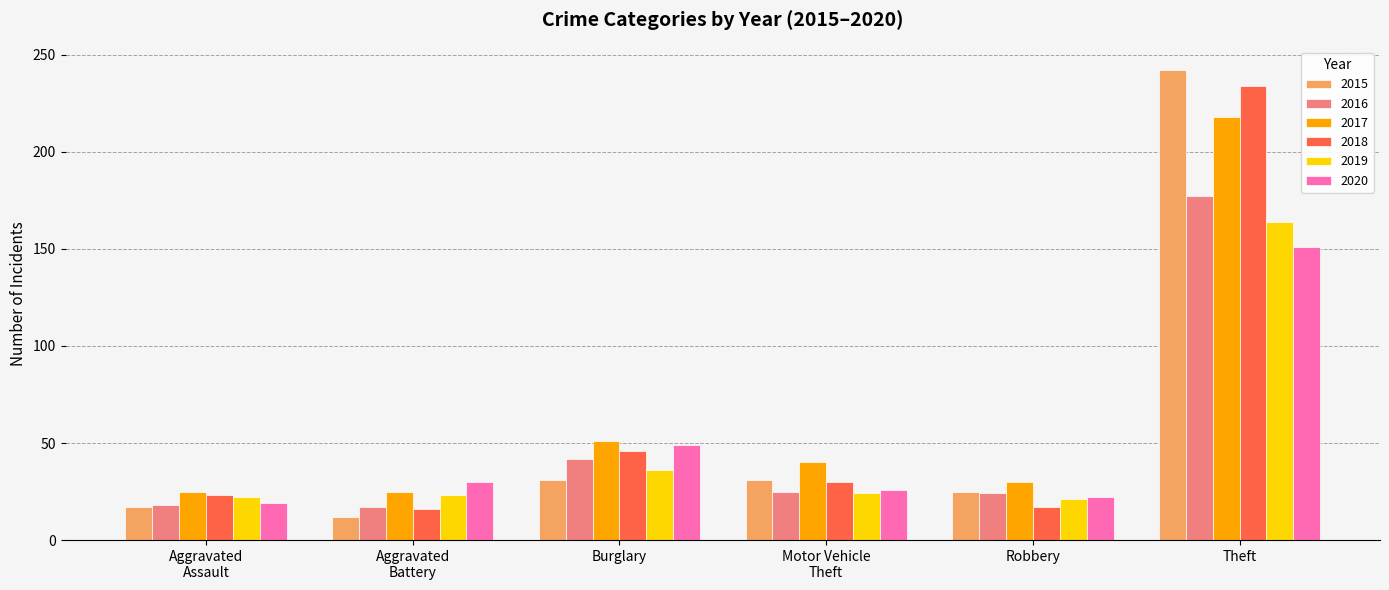

What is the sum of all 2019 values?

290